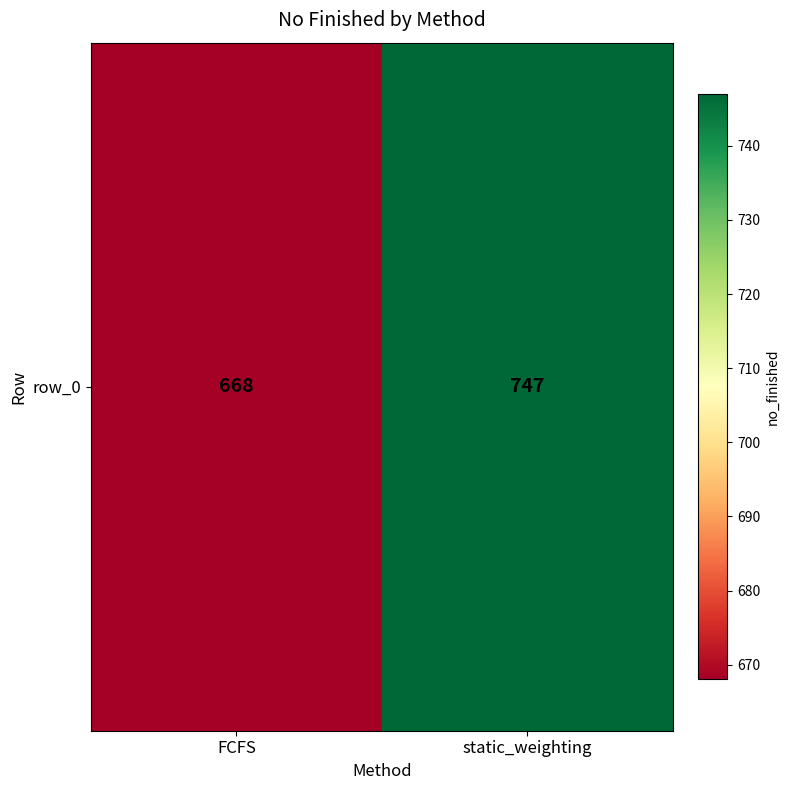

True or false: the data shows 957 at FCFS.

False